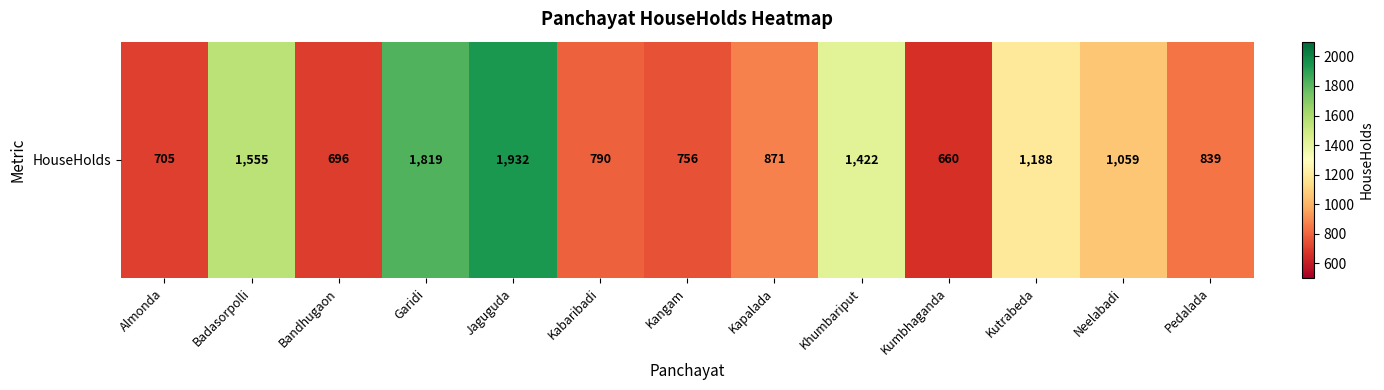

Reading right to left, what are all the values shown in this chart?

Pedalada=839	Neelabadi=1059	Kutrabeda=1188	Kumbhaganda=660	Khumbariput=1422	Kapalada=871	Kangam=756	Kabaribadi=790	Jaguguda=1932	Garidi=1819	Bandhugaon=696	Badasorpolli=1555	Almonda=705